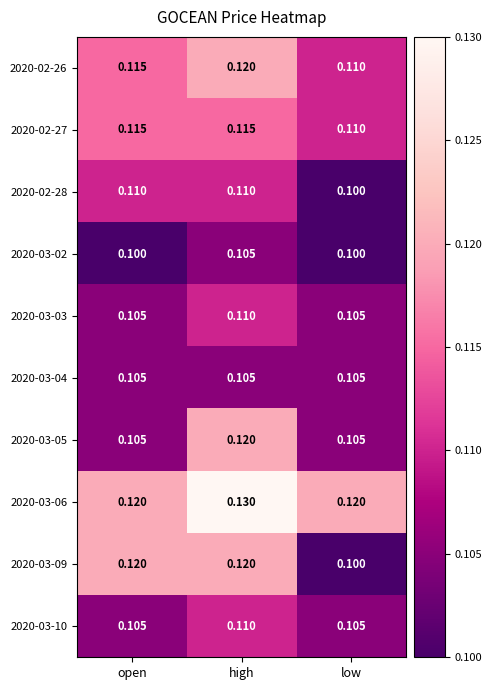

Is the value of 2020-02-27 at open greater than the value of 2020-03-03 at open?

Yes